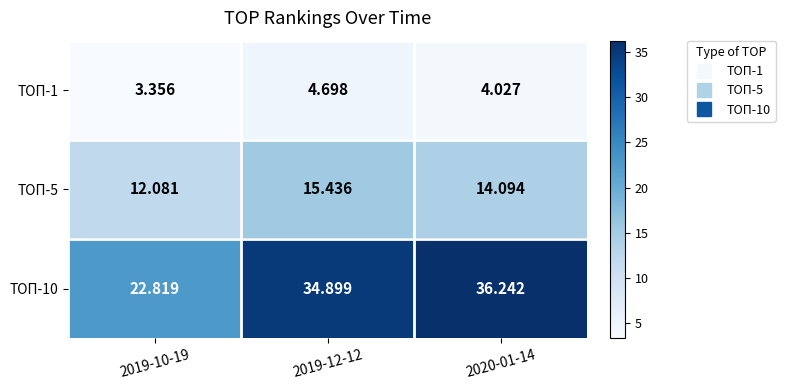

How many series are shown in this chart?

3